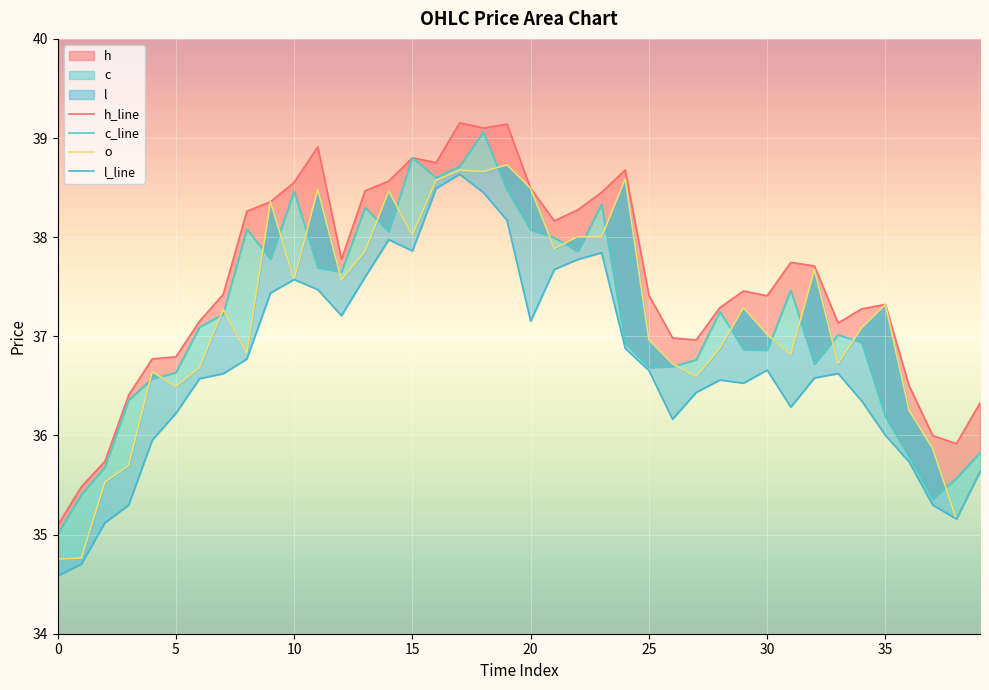

What is the difference between the maximum and minimum values in the o series?

4.0